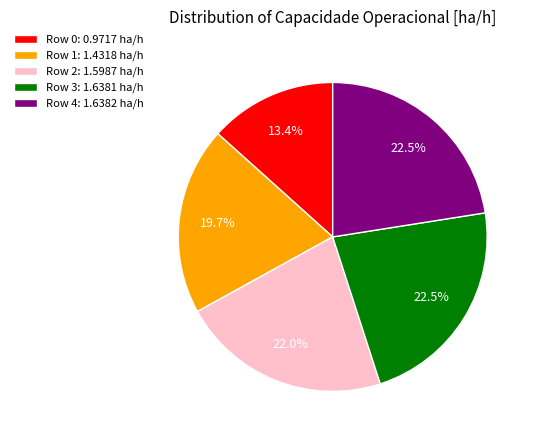

What portion of the pie excludes Row 1: 1.4318 ha/h?

80.3%